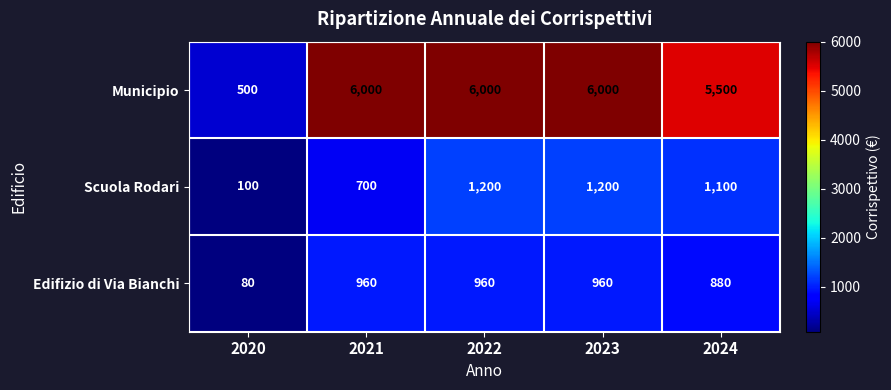

Which series has the largest total across all categories?

Municipio